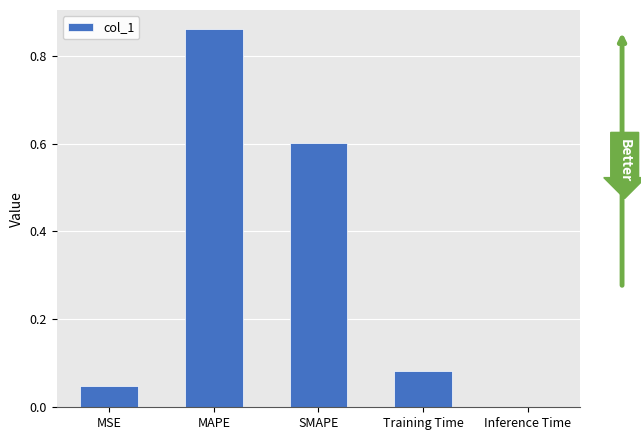

What is the approximate value at SMAPE?

0.6